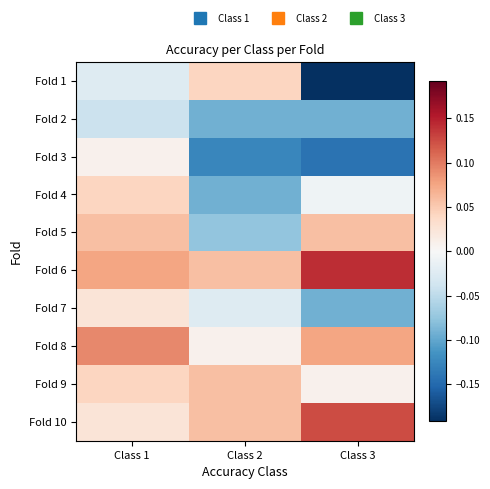

How many data points does each series have?

3